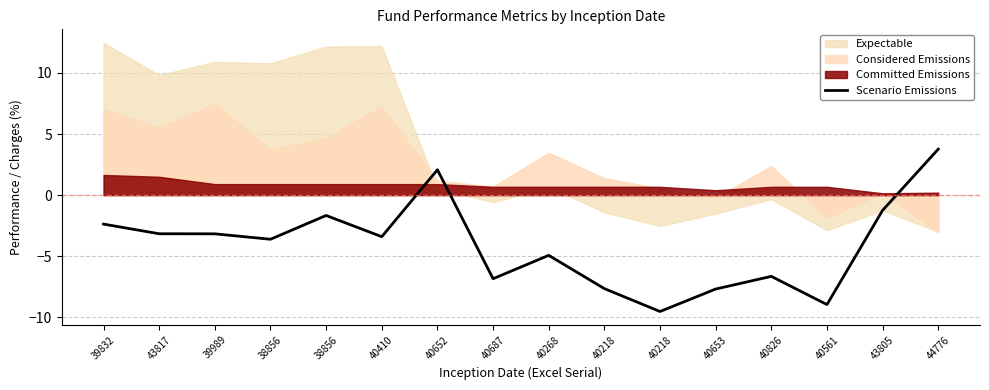

How many interior local peaks (higher than both neighbors) does the data have?

4